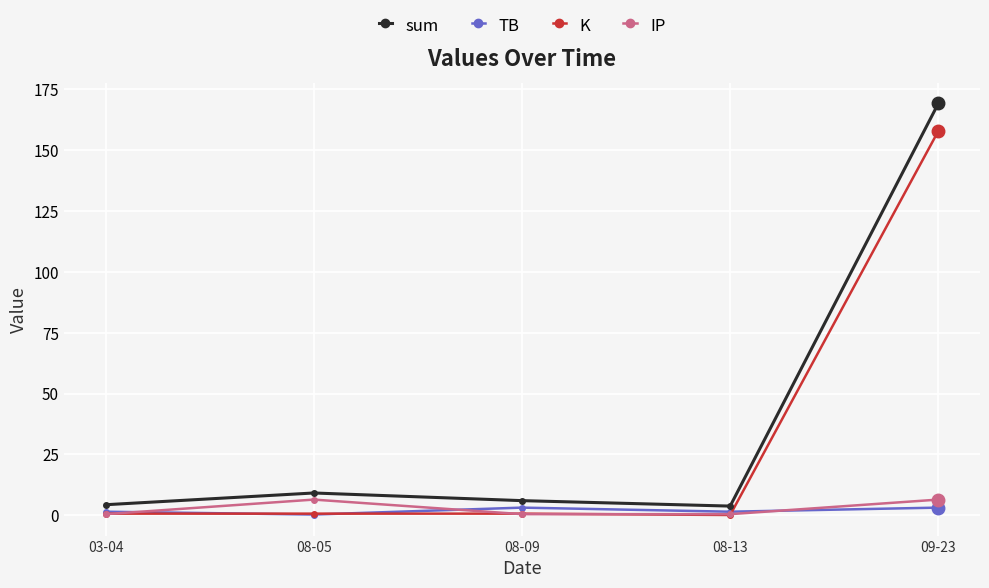

In TB, how many points are lower than both neighbors (excluding endpoints)?

2